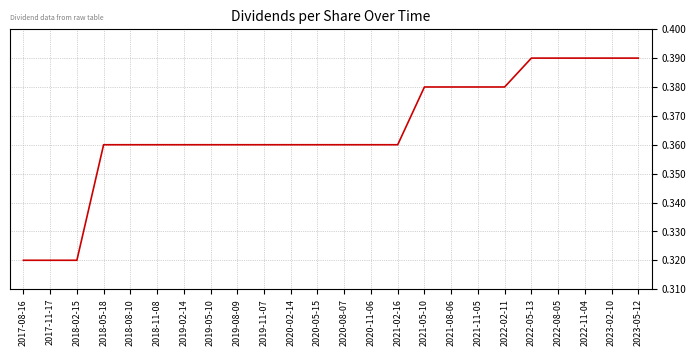

Between 2018-02-15 and 2020-05-15, which is larger?

2020-05-15